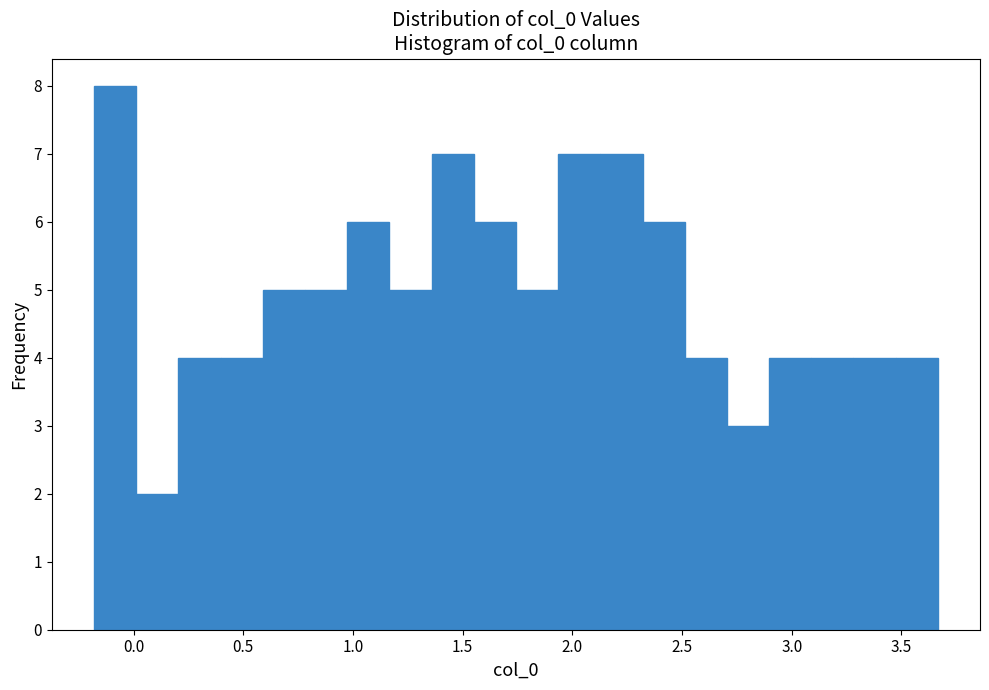

Read against the x-axis, roughly where is the centre of the tallest bar?

-0.10